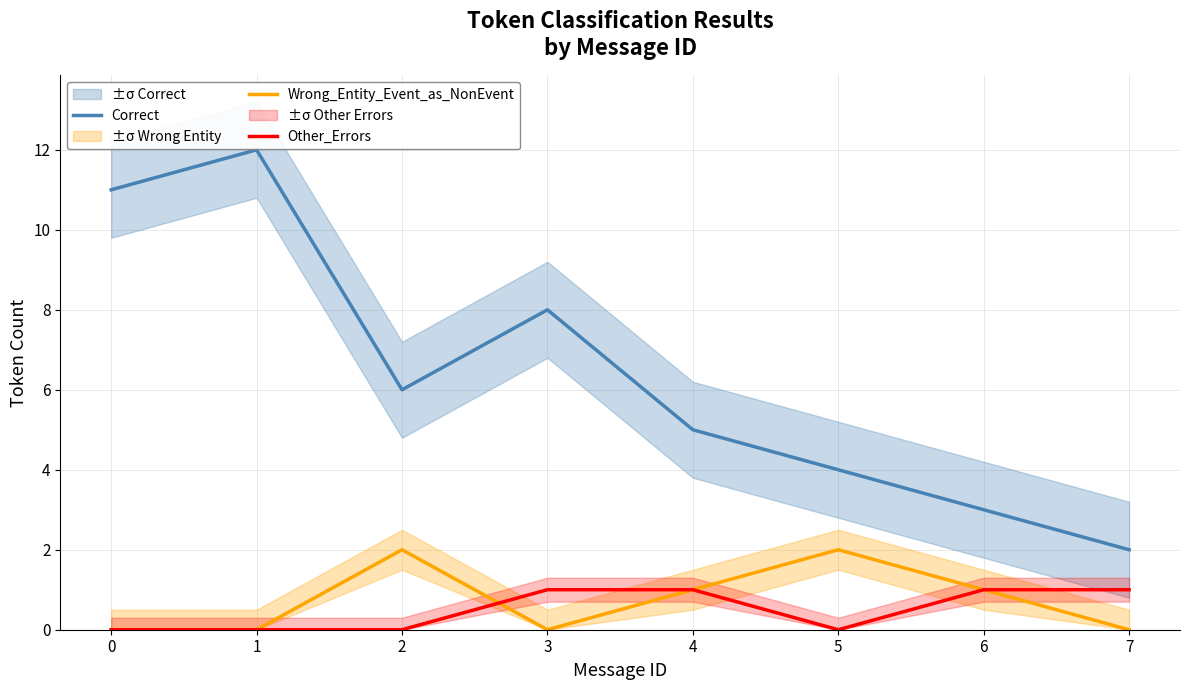

What is the approximate value of Wrong_Entity_Event_as_NonEvent at 2?

2